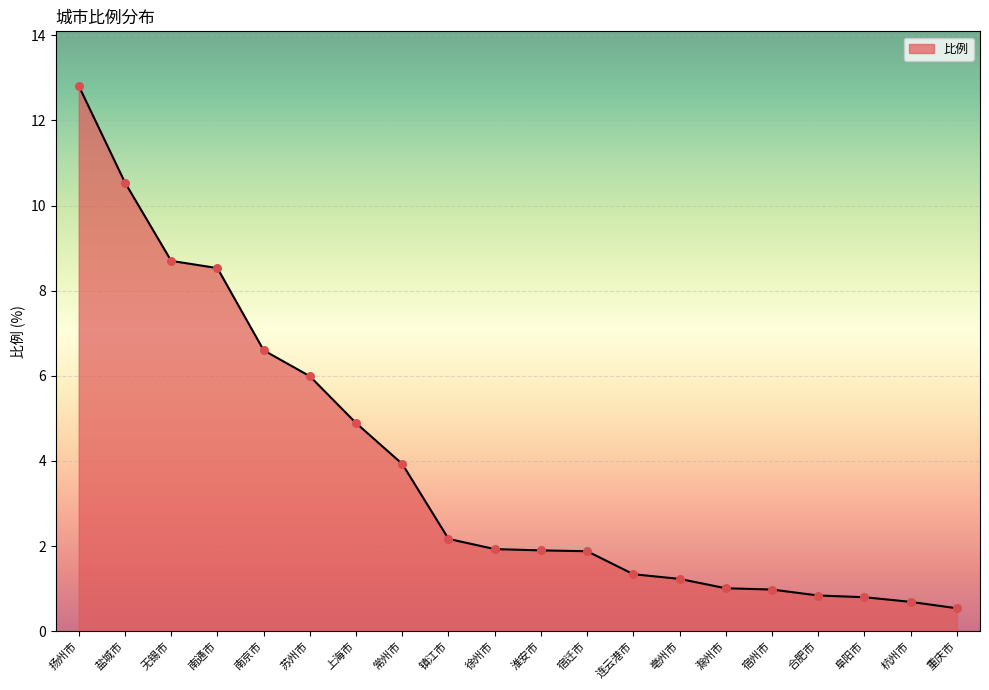

What is the change in value from 南京市 to 连云港市?

-5.3